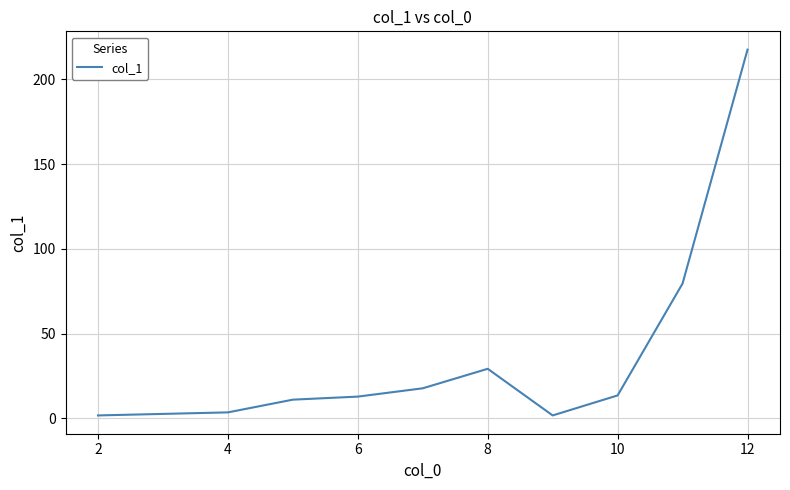

Does the chart have visible grid lines?

Yes